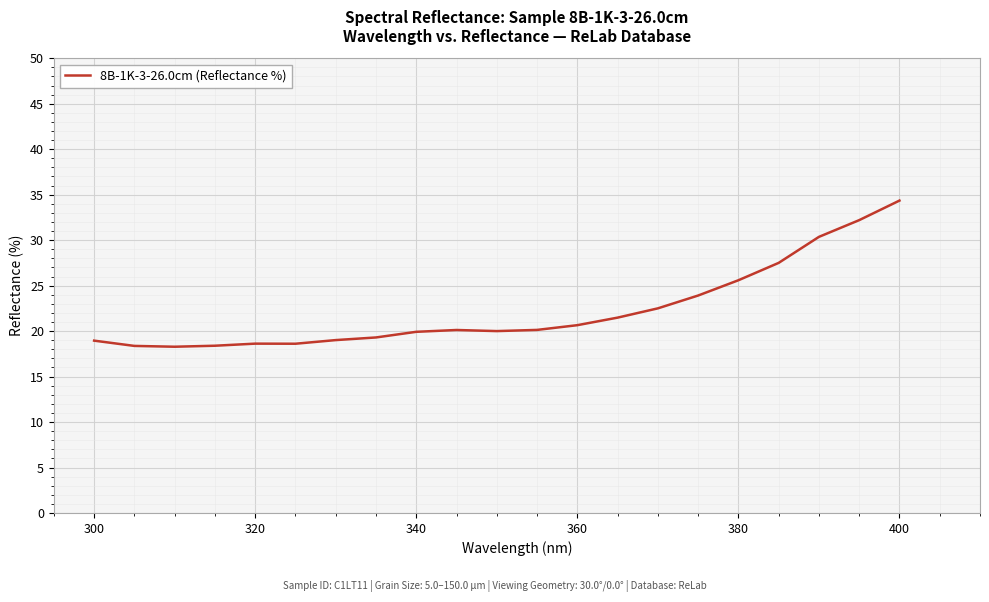

What is the greatest value displayed?

34.4